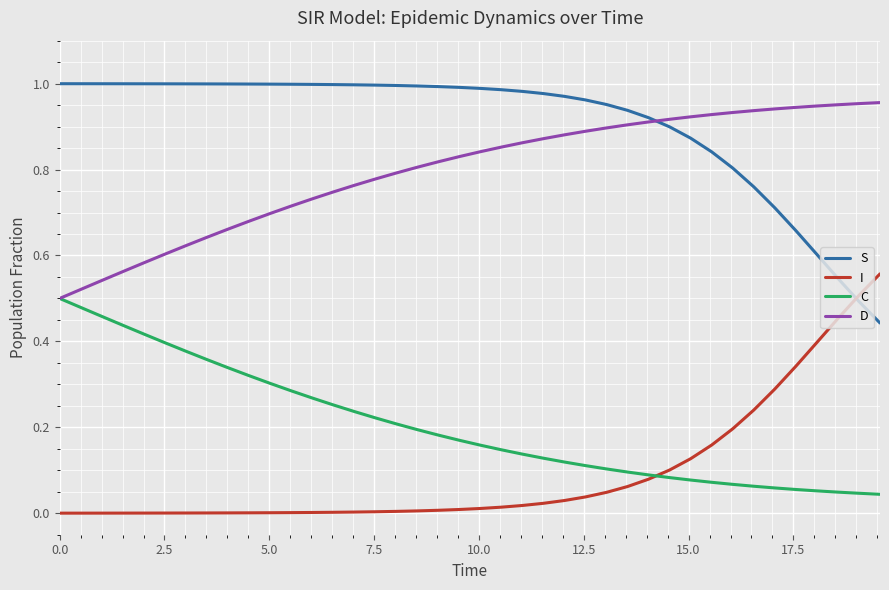

Which series has the largest total across all categories?

S